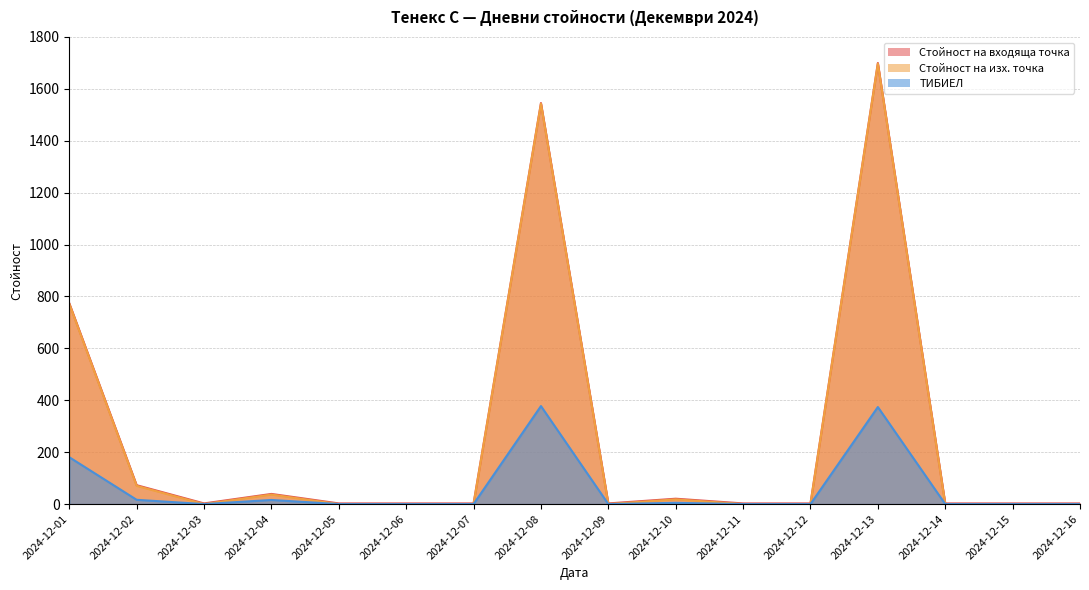

What is the spread (max minus min) of values at 2024-12-08?

1167.6